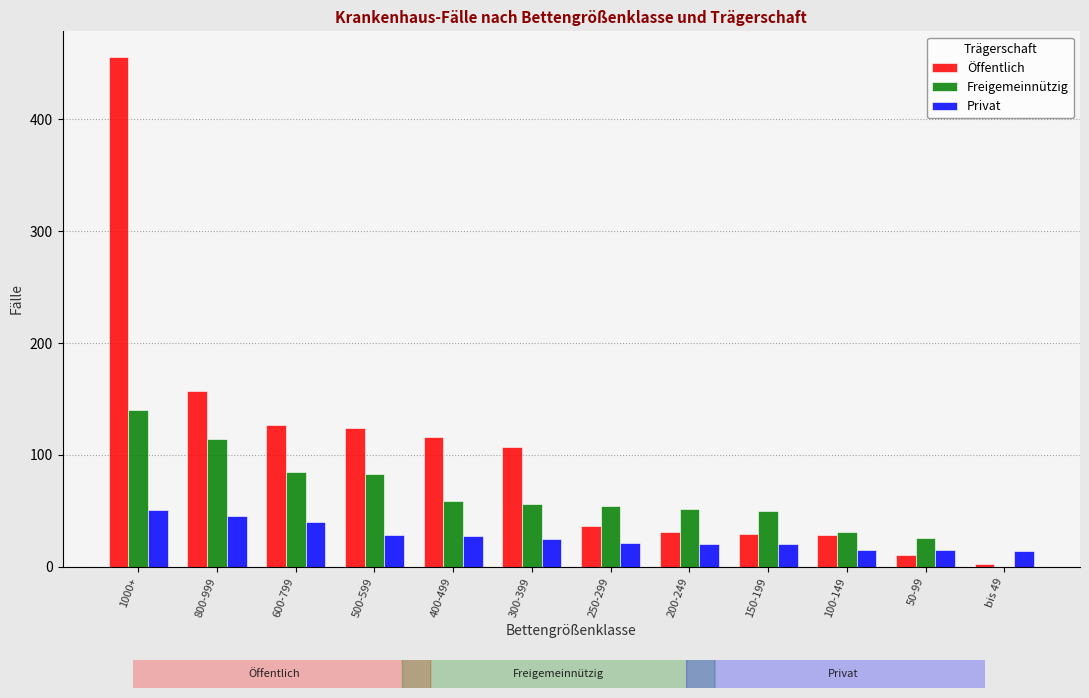

Does the chart contain stacked bars?

No